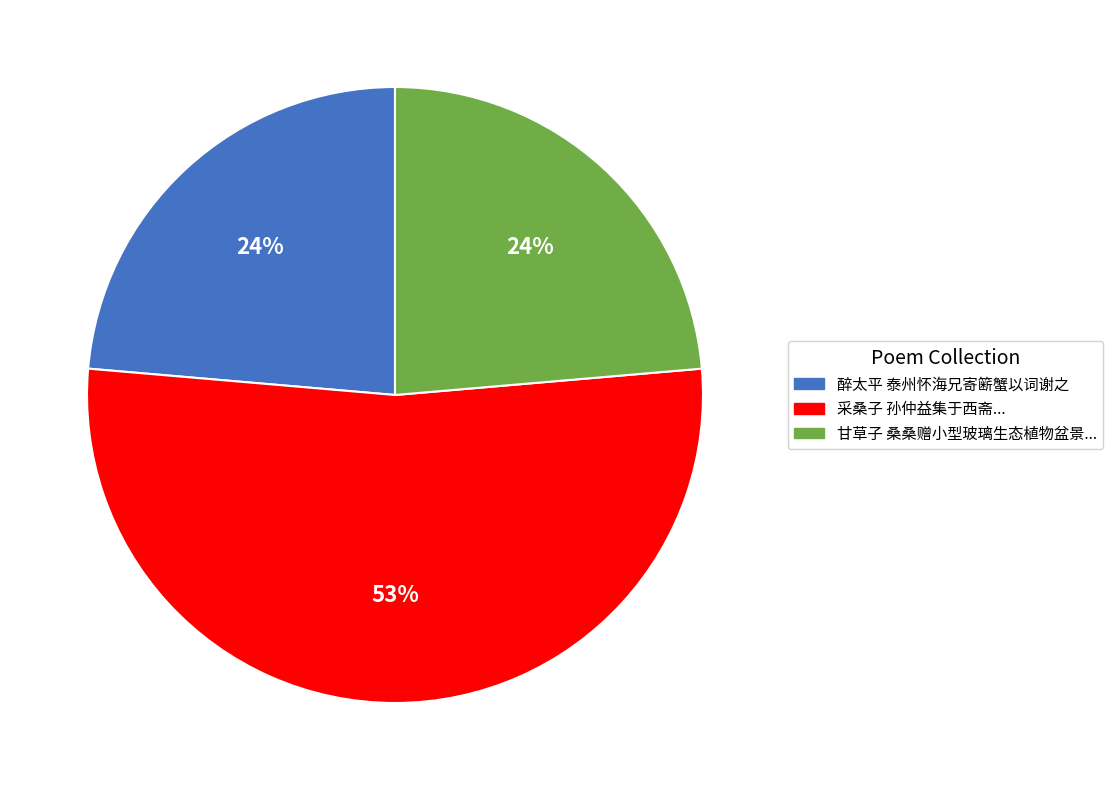

How many slices are in this pie chart?

3